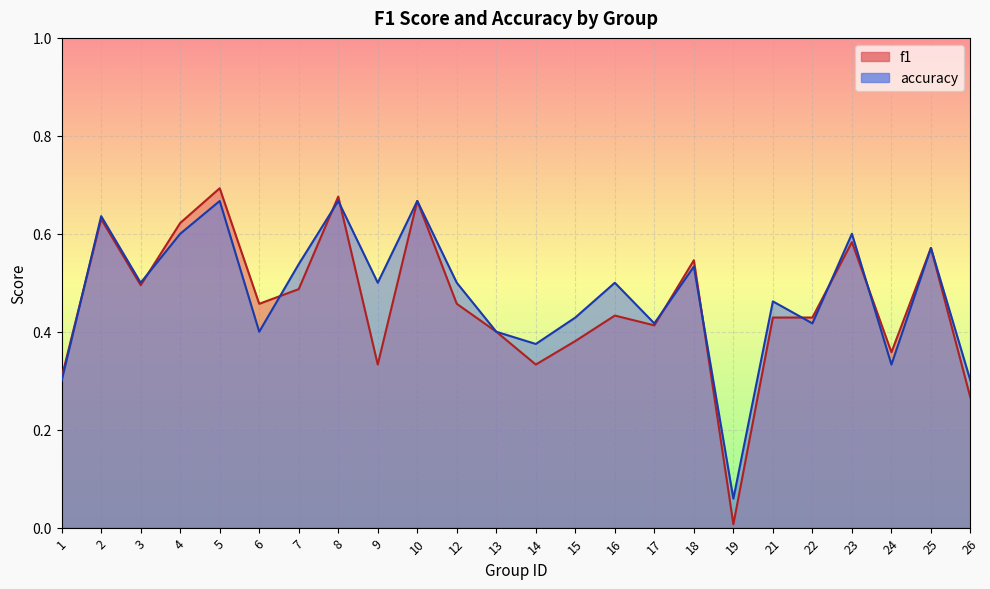

Is it true that accuracy equals 0.7 at 21?

False